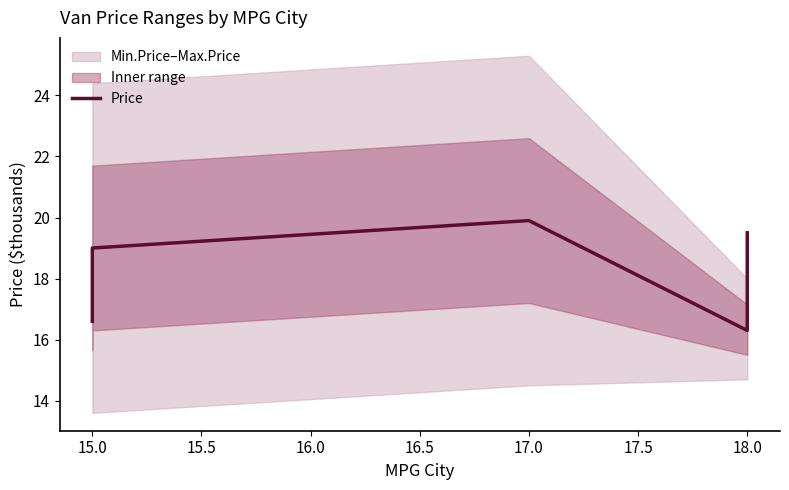

How many interior local valleys (lower than both neighbors) does the data have?

1